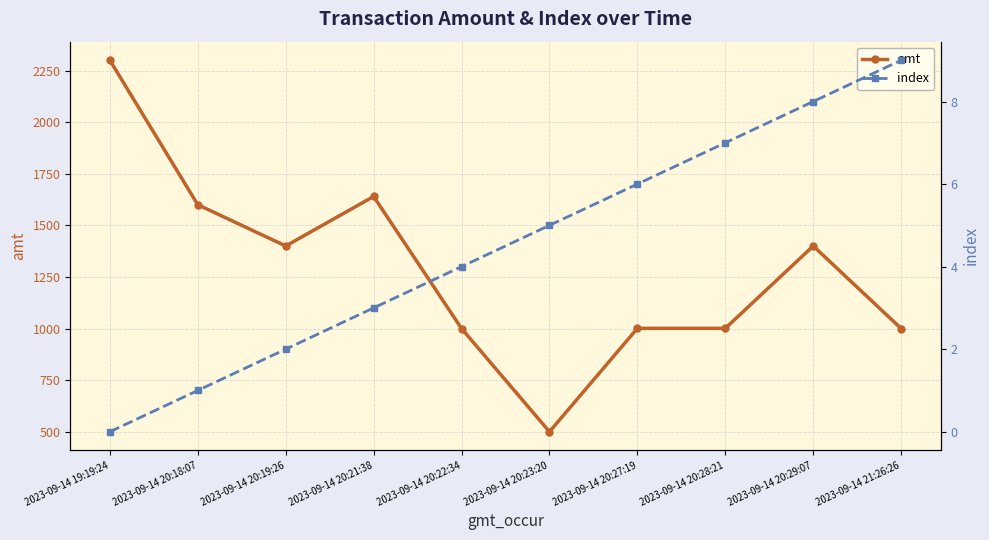

Rank the series at 2023-09-14 20:23:20 from lowest to highest value.

index, amt